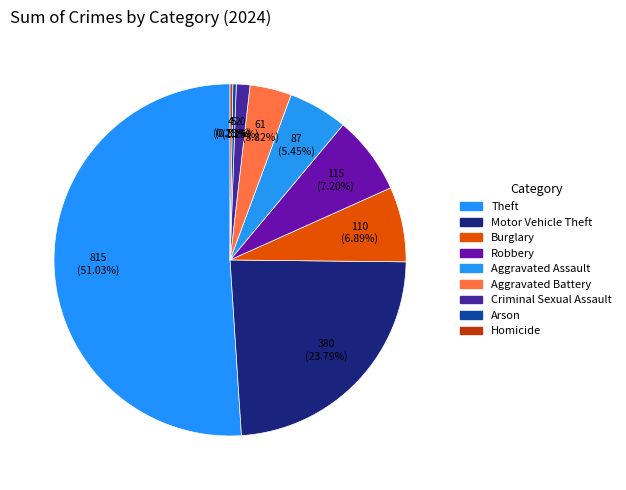

To the nearest percent, what is the difference between the largest and smallest slice percentages?

51%